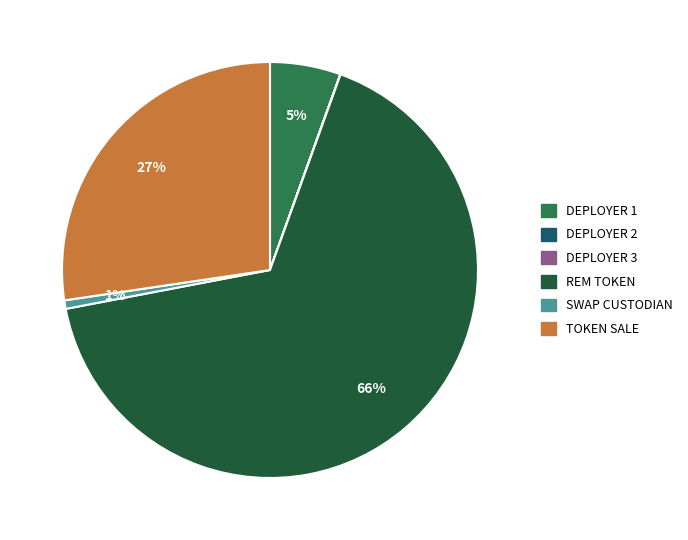

Is there a majority slice in this chart?

Yes